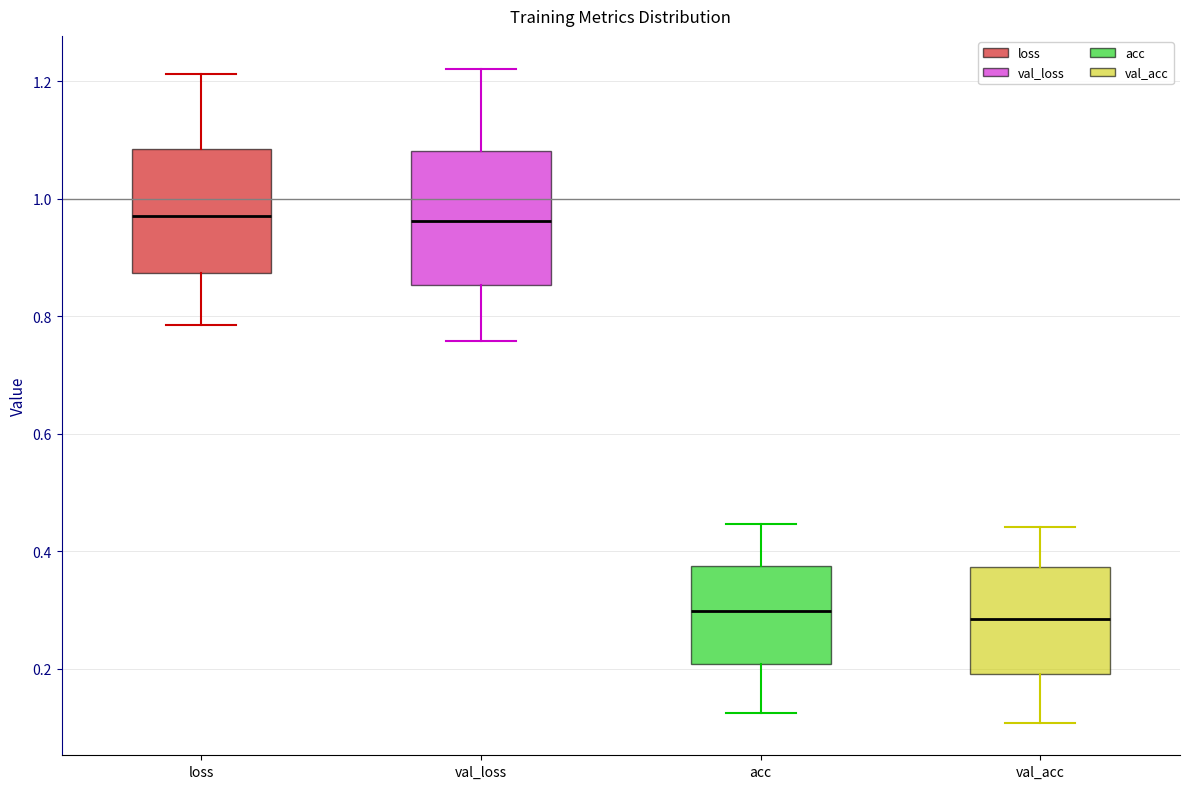

Where is the lower edge of the box for val_loss on the y-axis? The values are not printed on the chart, so give them approximately, as read against the axis.

0.86